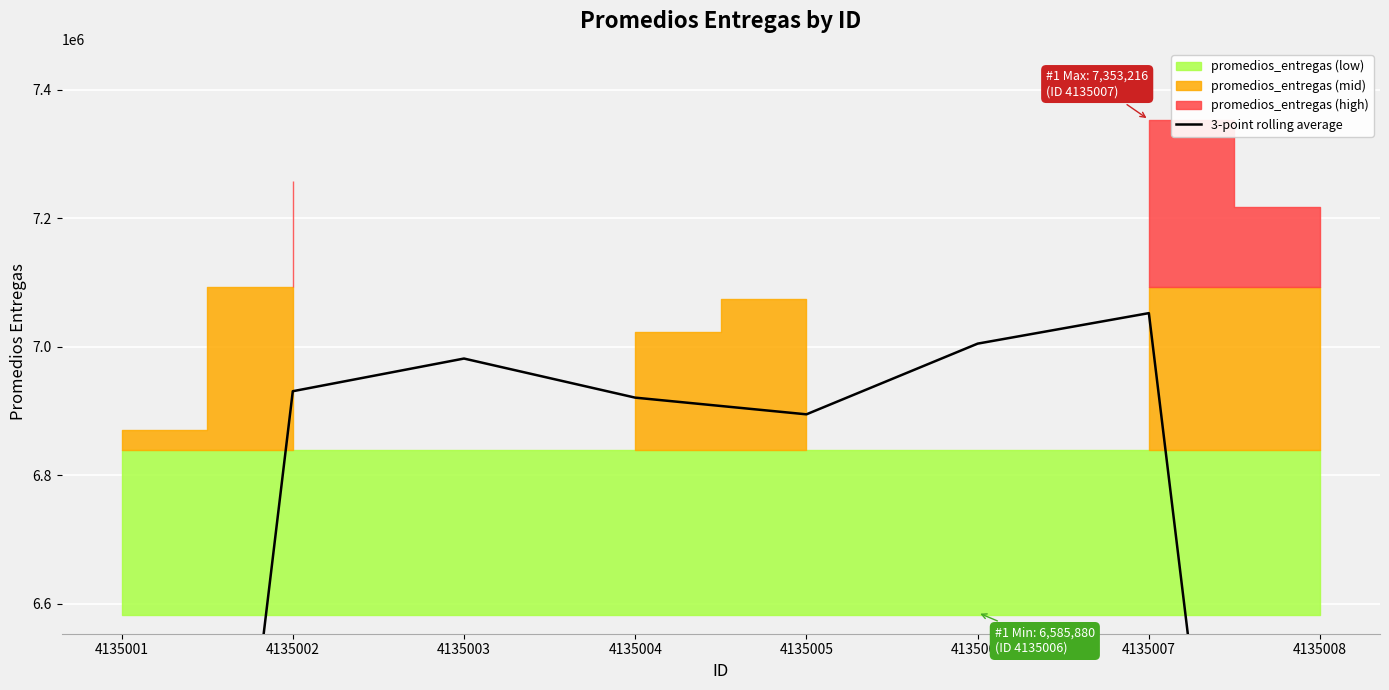

Reading right to left, what are all the values shown in this chart?

4856768.9	7052062.3	7004569.5	6894509.3	6920482.2	6981349.1	6930485.1	4709218.8